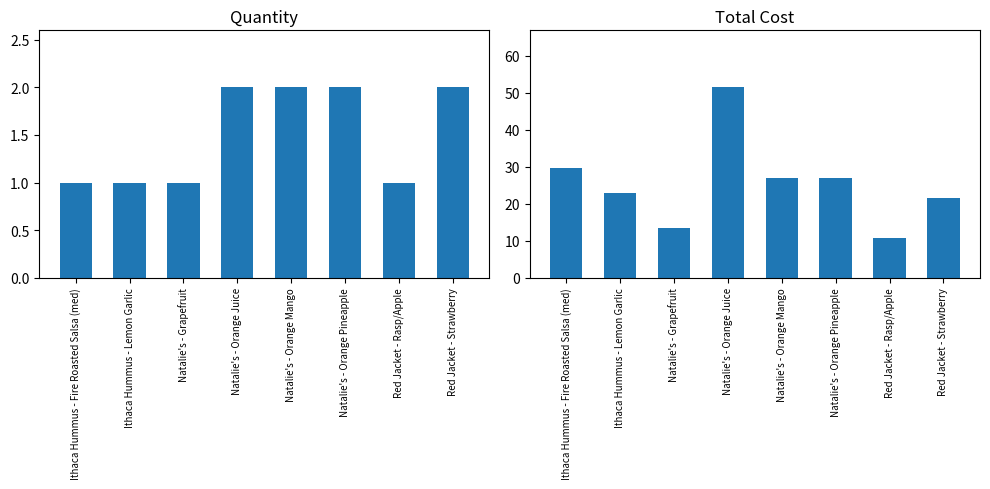

What is the sum of the Quantity values at Red Jacket - Strawberry and Natalie's - Grapefruit?

3.0